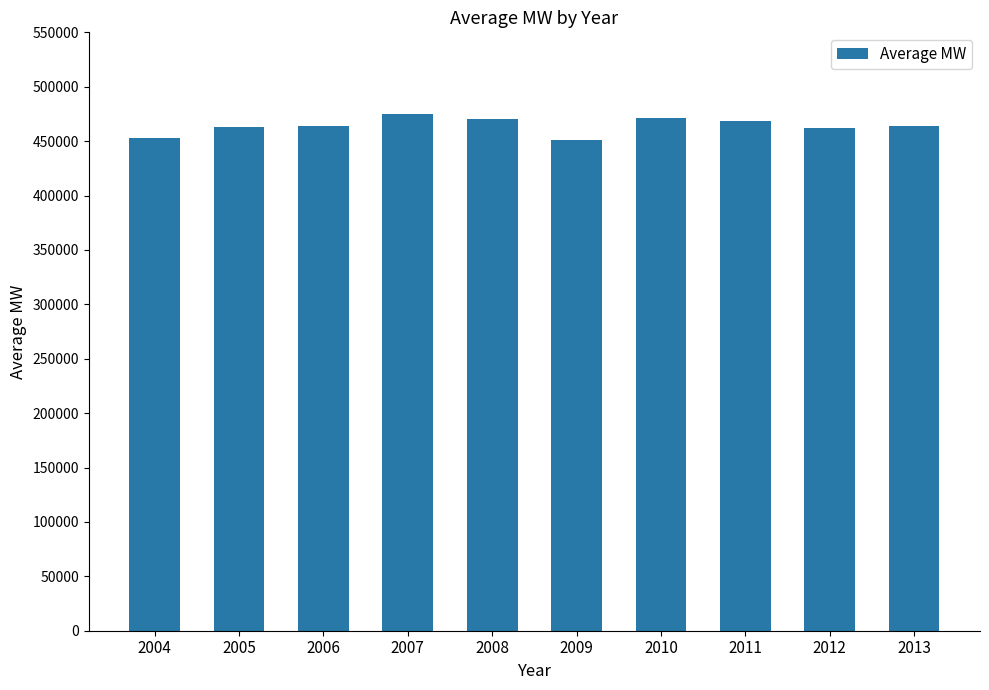

What is the sum of all values?

4641104.3